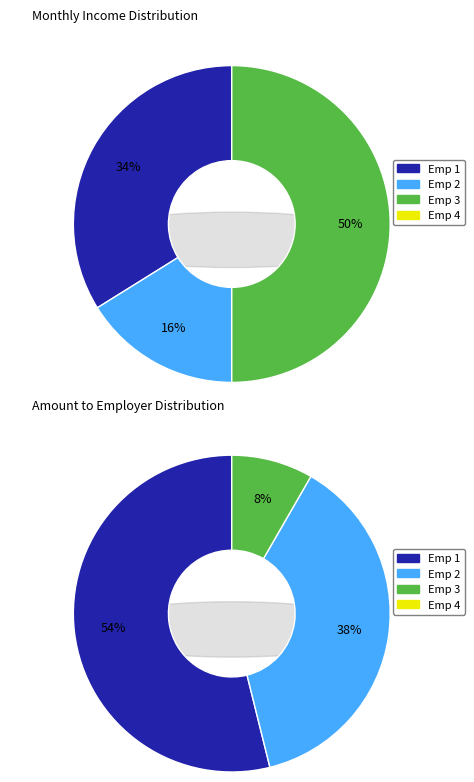

To the nearest percent, what percentage of the pie is Emp 3?

50%